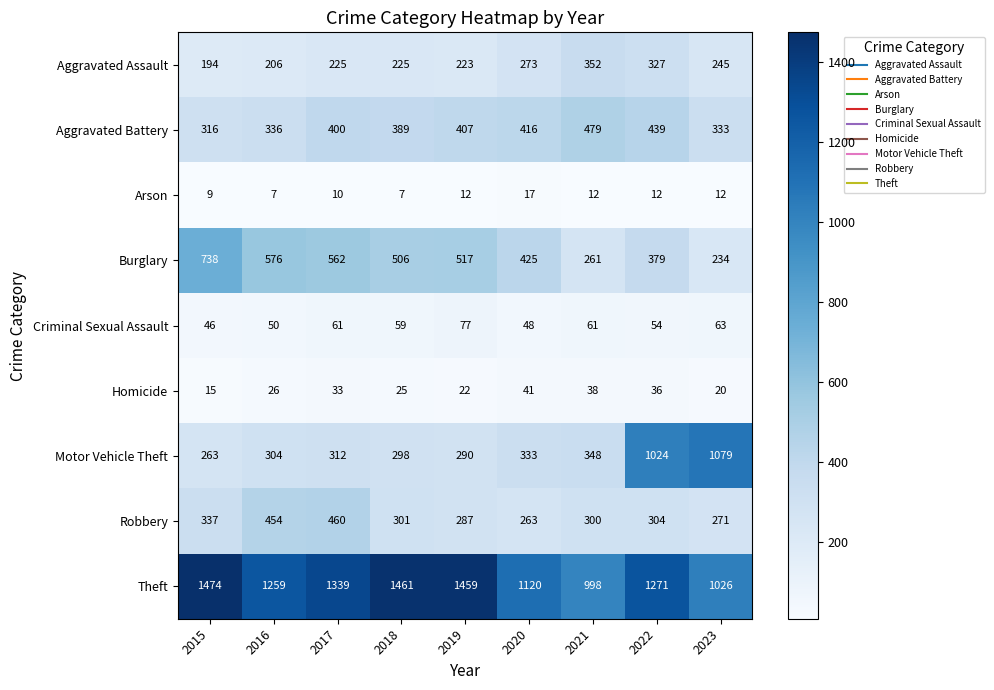

At how many categories does at least one series exceed 265?

9